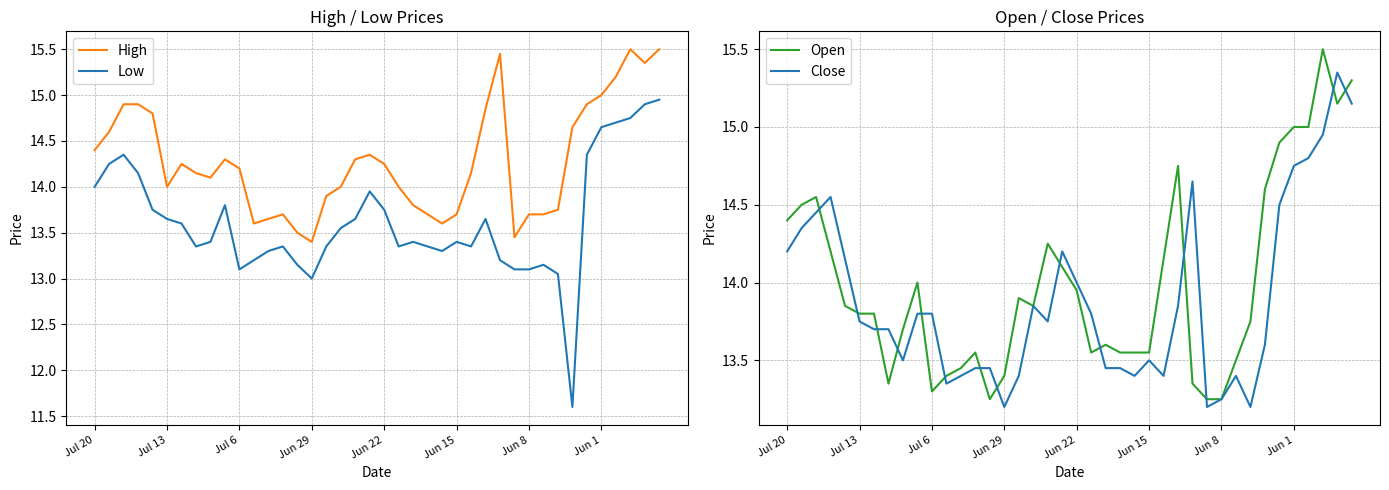

At how many categories does at least one series exceed 12?

40